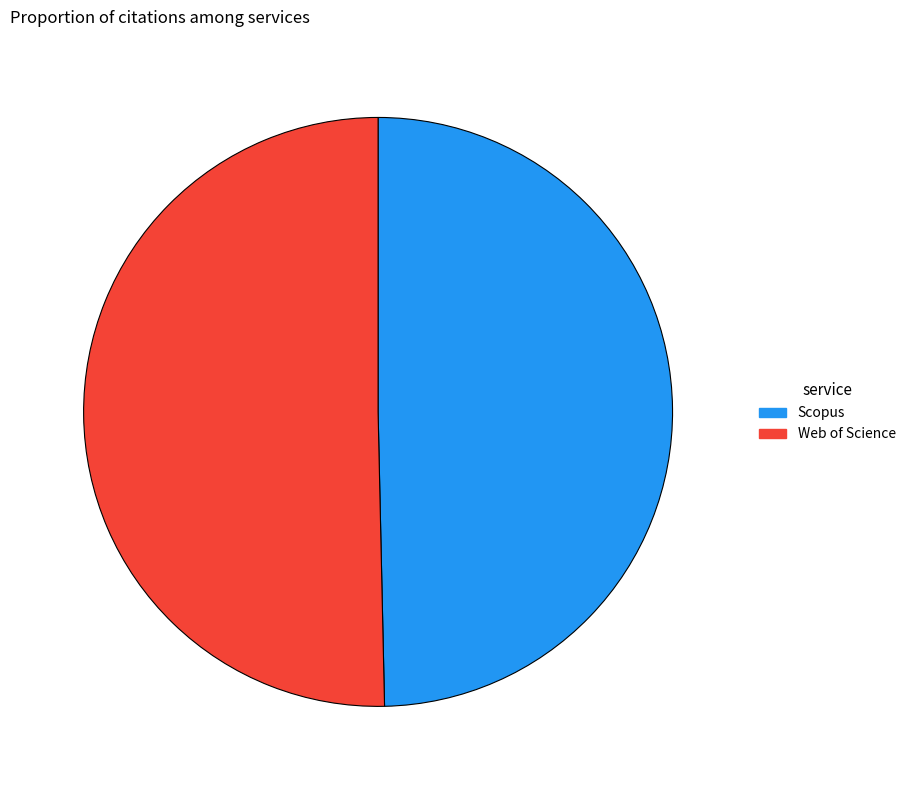

Combined, do Web of Science and Scopus account for over 50%?

Yes